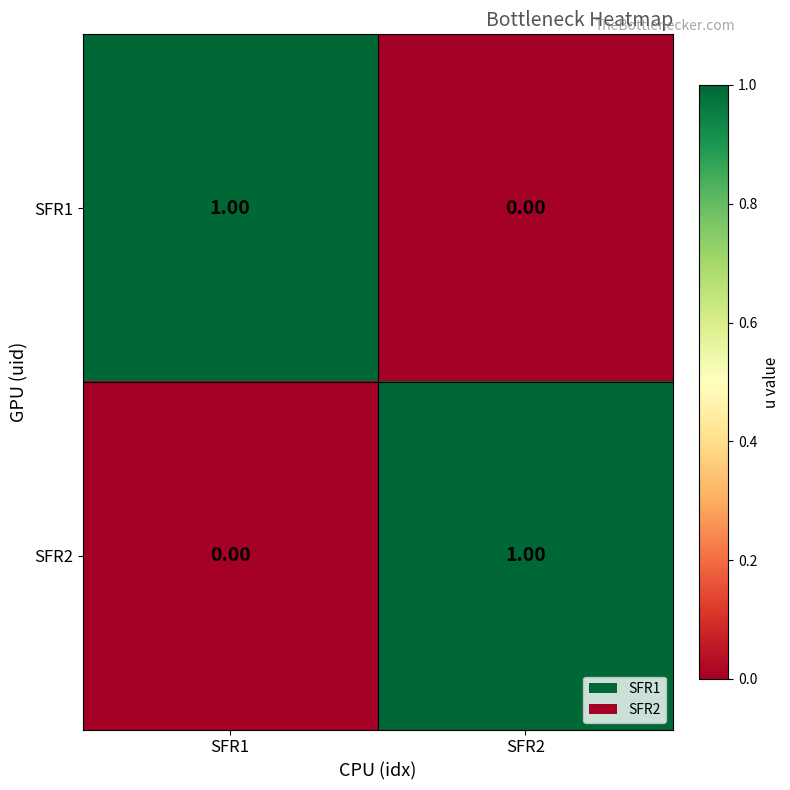

Is the value of SFR1 at SFR2 greater than the value of SFR2 at SFR2?

No